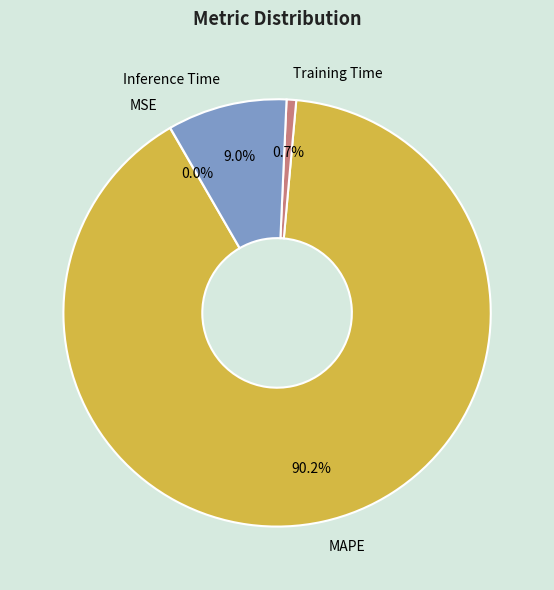

Which category has the biggest portion of the pie?

MAPE